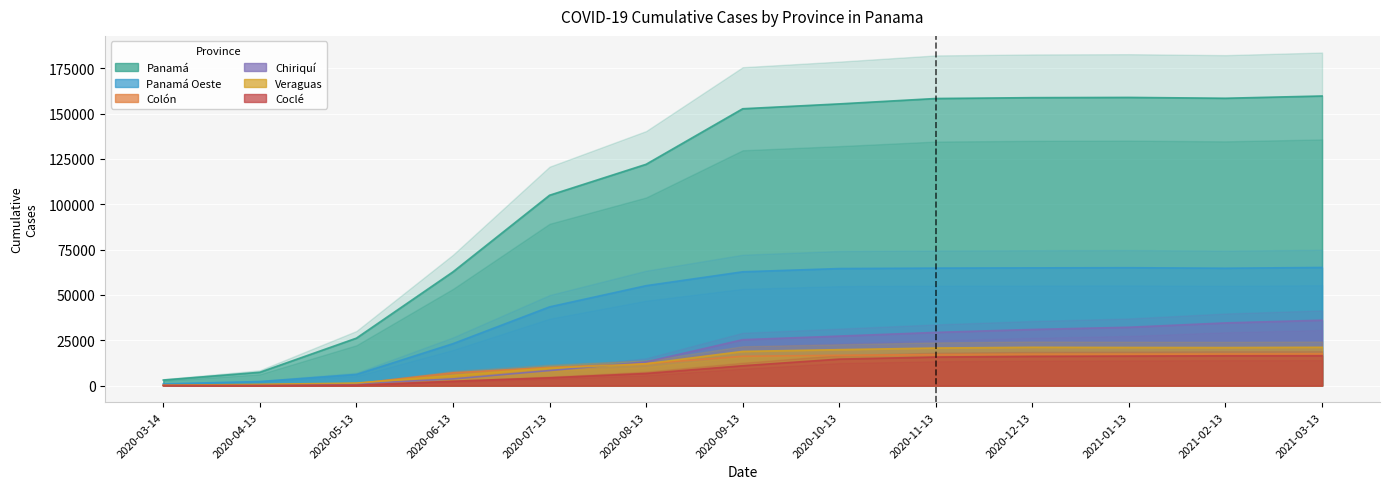

Reading left to right, transcribe all the data shown in this chart.

Panamá: 2020-03-14=3079	2020-04-13=7351	2020-05-13=26178	2020-06-13=62744	2020-07-13=104990	2020-08-13=122069	2020-09-13=152699	2020-10-13=155378	2020-11-13=158353	2020-12-13=158821	2021-01-13=158953	2021-02-13=158491	2021-03-13=159739
Panamá Oeste: 2020-03-14=936	2020-04-13=2229	2020-05-13=6144	2020-06-13=23126	2020-07-13=43421	2020-08-13=55116	2020-09-13=62770	2020-10-13=64563	2020-11-13=64808	2020-12-13=64934	2021-01-13=65024	2021-02-13=64747	2021-03-13=65157
Colón: 2020-03-14=129	2020-04-13=463	2020-05-13=1087	2020-06-13=7055	2020-07-13=10063	2020-08-13=12152	2020-09-13=16186	2020-10-13=16715	2020-11-13=17068	2020-12-13=17215	2021-01-13=17289	2021-02-13=17407	2021-03-13=17476
Chiriquí: 2020-03-14=94	2020-04-13=306	2020-05-13=986	2020-06-13=3702	2020-07-13=8297	2020-08-13=13087	2020-09-13=25328	2020-10-13=27312	2020-11-13=29346	2020-12-13=30969	2021-01-13=32190	2021-02-13=34578	2021-03-13=36075
Veraguas: 2020-03-14=171	2020-04-13=691	2020-05-13=1387	2020-06-13=5576	2020-07-13=9623	2020-08-13=12036	2020-09-13=18868	2020-10-13=19828	2020-11-13=20726	2020-12-13=21137	2021-01-13=21032	2021-02-13=20982	2021-03-13=21137
Coclé: 2020-03-14=55	2020-04-13=88	2020-05-13=287	2020-06-13=2404	2020-07-13=4309	2020-08-13=6695	2020-09-13=10961	2020-10-13=14614	2020-11-13=15769	2020-12-13=16154	2021-01-13=16307	2021-02-13=16466	2021-03-13=16490